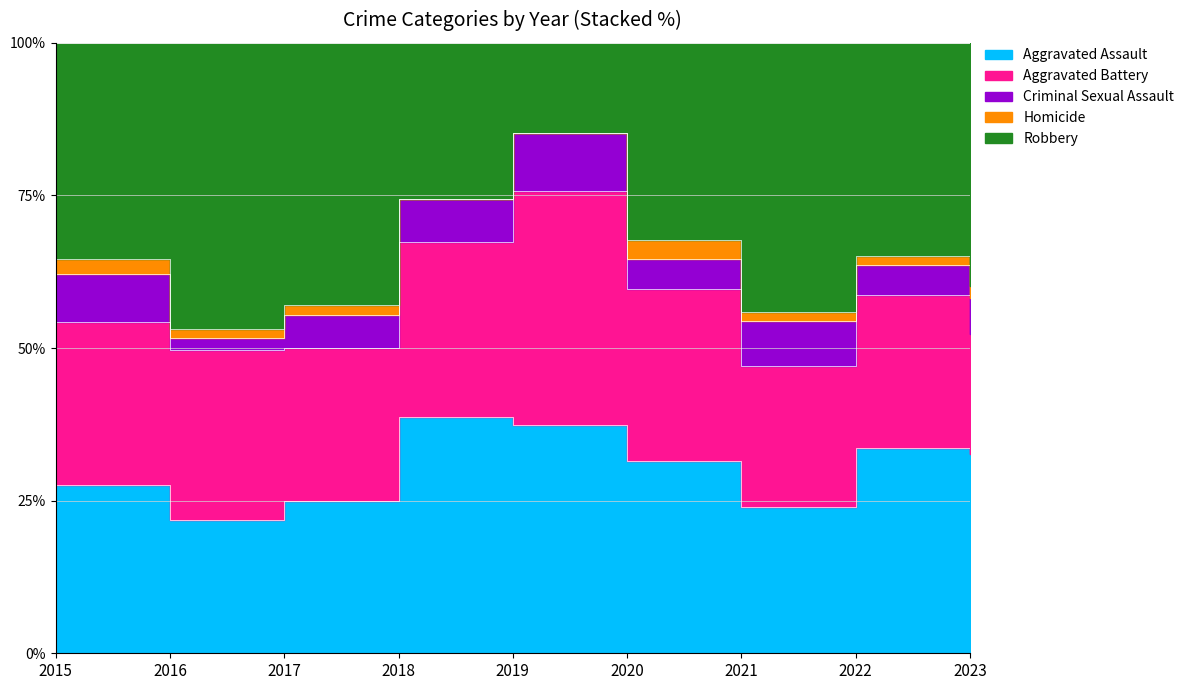

Is the value of Criminal Sexual Assault at 2019 greater than the value of Robbery at 2016?

No